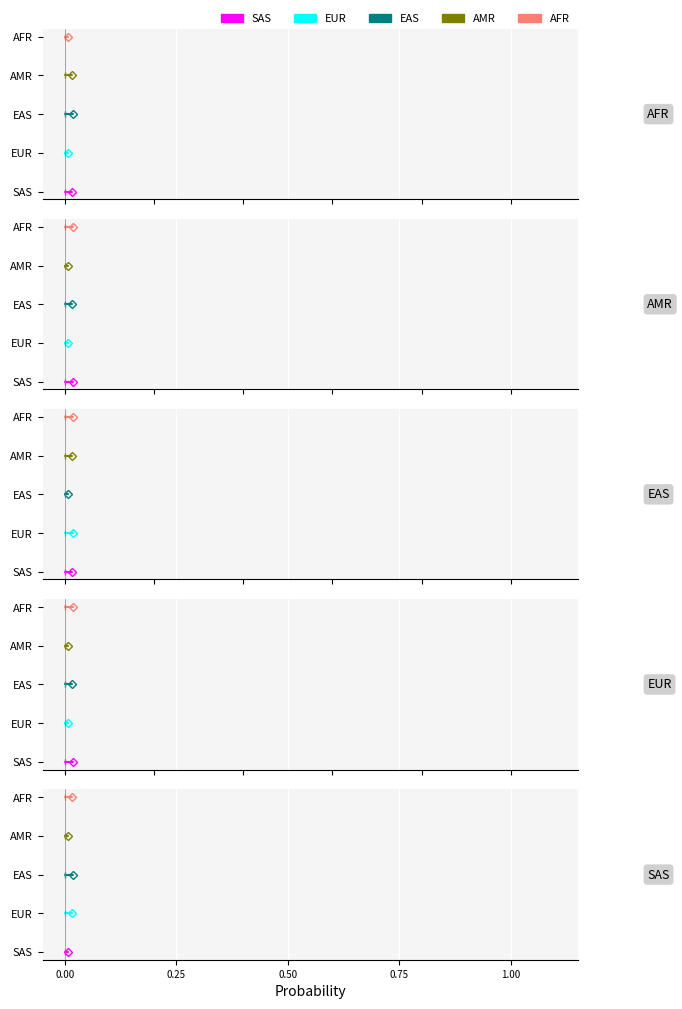

What is the spread (max minus min) of values at 0.00?

4